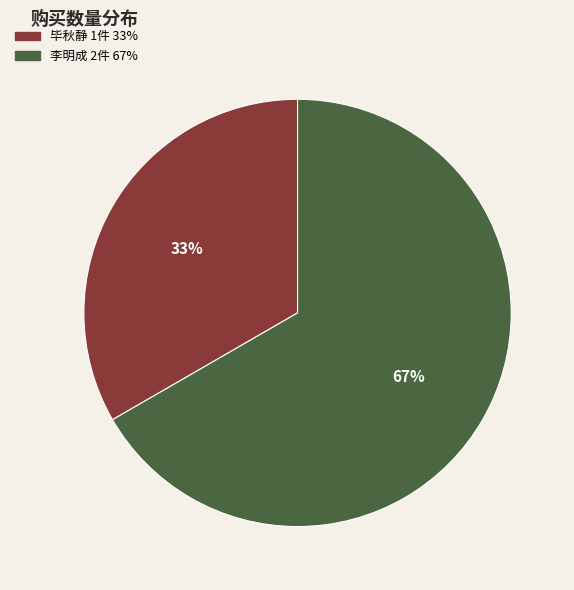

What is the ratio of the value at 李明成 to the value at 毕秋静?

2.0